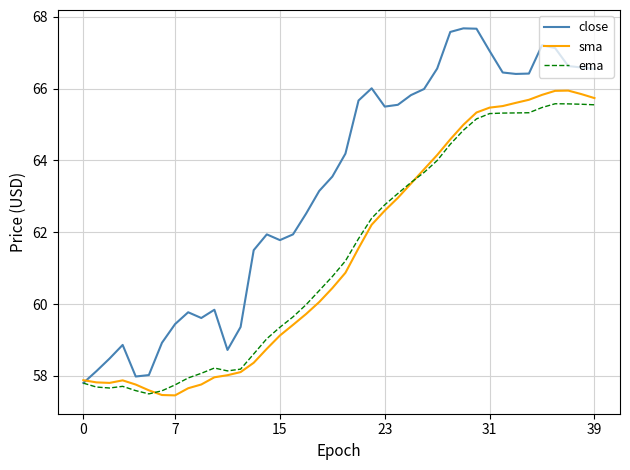

What is the greatest value displayed?

67.7